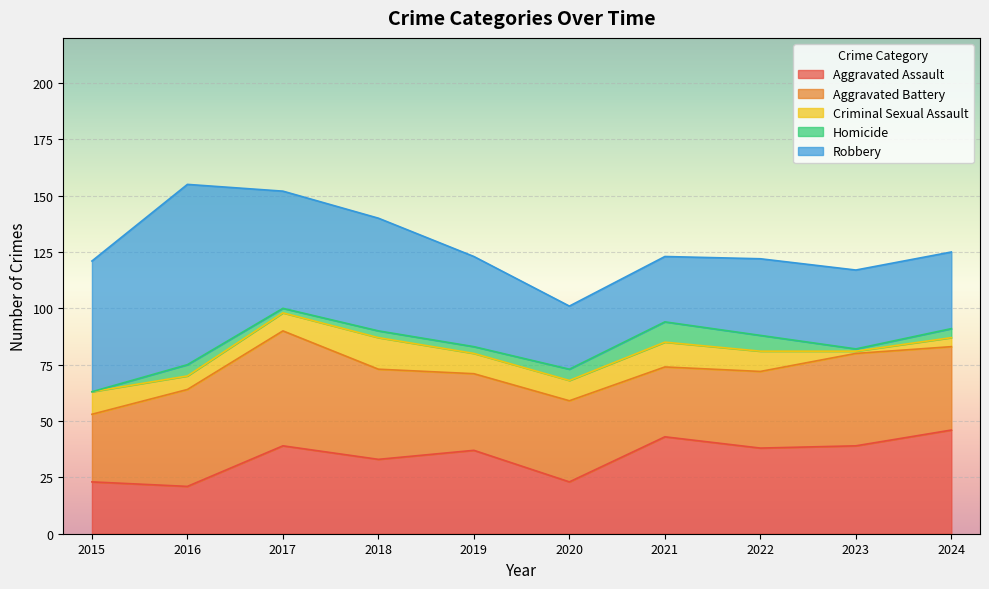

What is the value of the Aggravated Assault point at the 2nd from the left?

21